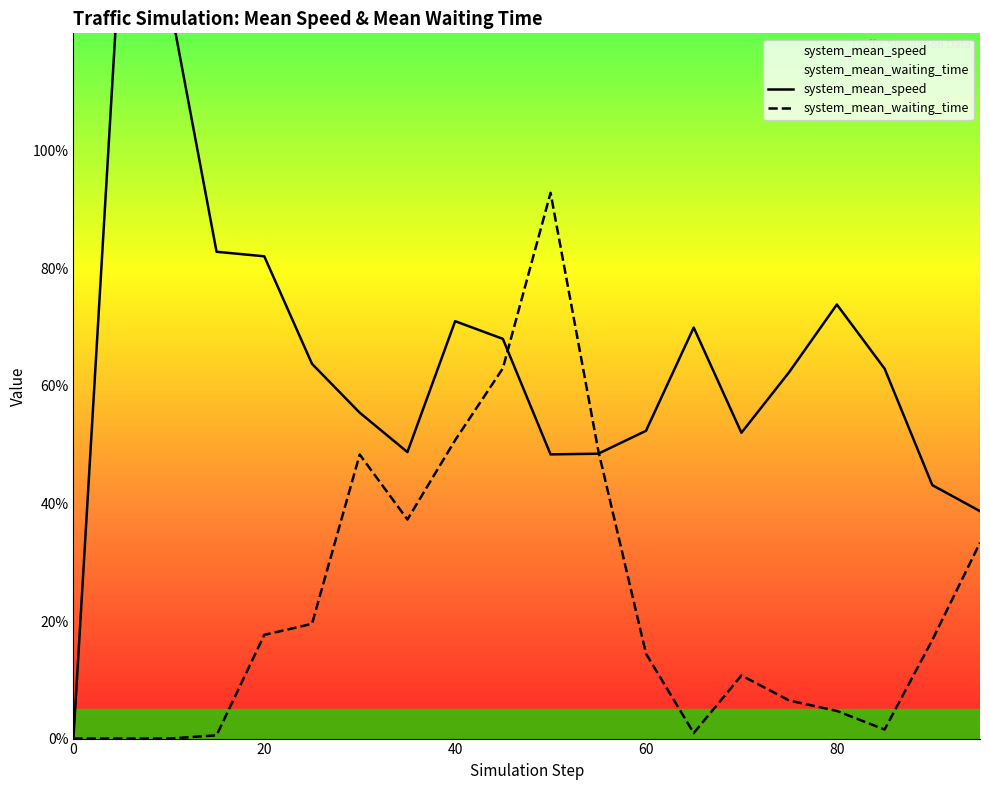

What are all the series names shown in the legend?

system_mean_speed, system_mean_waiting_time